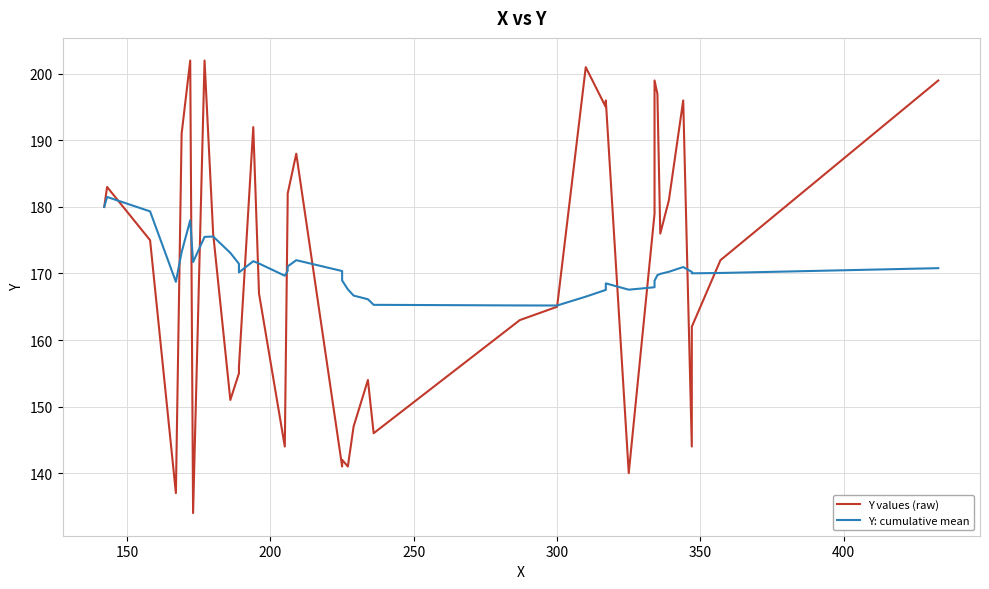

Reading left to right, transcribe all the data shown in this chart.

Y values (raw): 180.0	183.0	175.0	137.0	191.0	202.0	134.0	202.0	176.0	151.0	155.0	156.0	192.0	167.0	144.0	181.0	182.0	188.0	141.0	142.0	141.0	147.0	154.0	146.0	163.0	165.0	201.0	195.0	196.0	140.0	179.0	199.0	197.0	176.0	181.0	196.0	144.0	162.0	172.0	199.0
Y: cumulative mean: 180.0	181.5	179.3	168.8	173.2	178.0	171.7	175.5	175.6	173.1	171.5	170.2	171.8	171.5	169.7	170.4	171.1	172.0	170.4	168.9	167.6	166.7	166.1	165.3	165.2	165.2	166.5	167.5	168.5	167.6	167.9	168.9	169.8	169.9	170.3	171.0	170.2	170.0	170.1	170.8